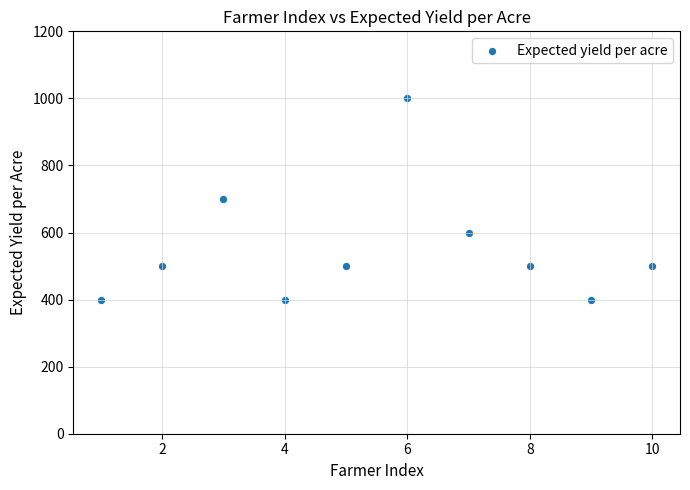

What is the range of X values (max minus min)?

9